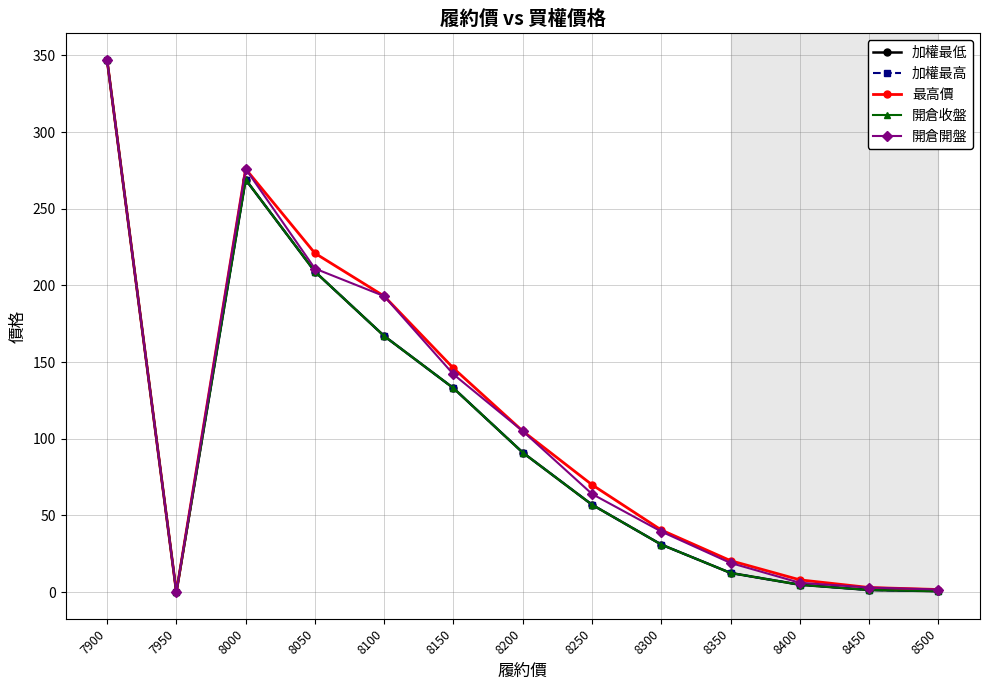

What is the highest value of the 開倉開盤 series?

347.0